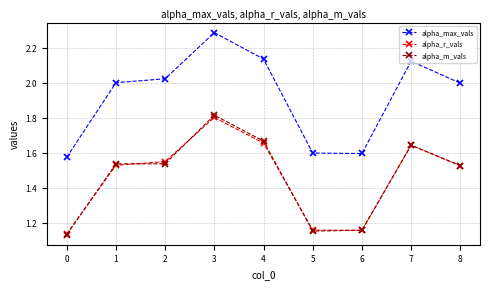

True or false: alpha_m_vals and alpha_max_vals intersect in this chart.

False